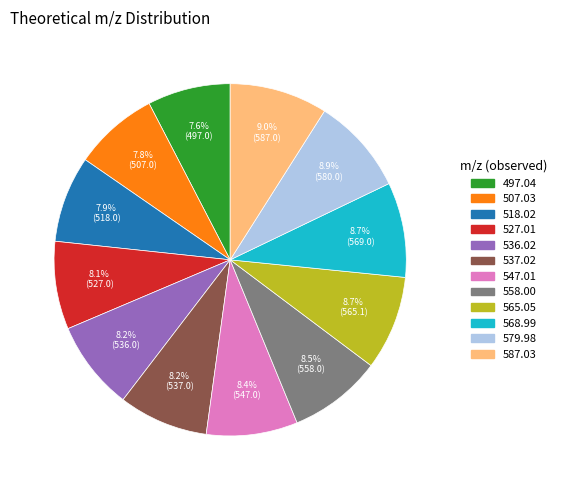

To the nearest percent, what is the average slice percentage?

8%